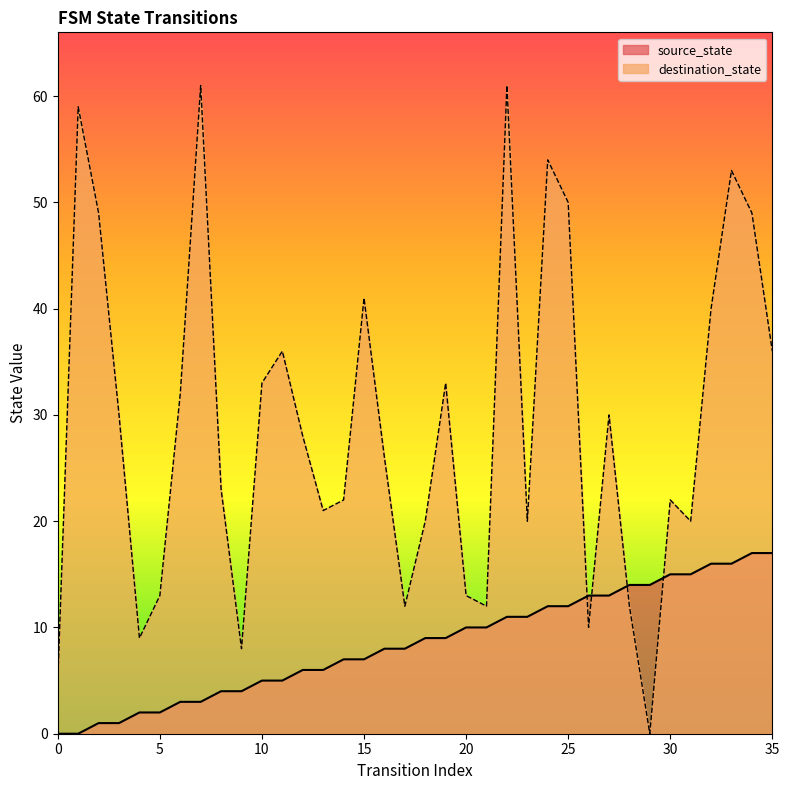

How many positive values does the destination_state series have?

35